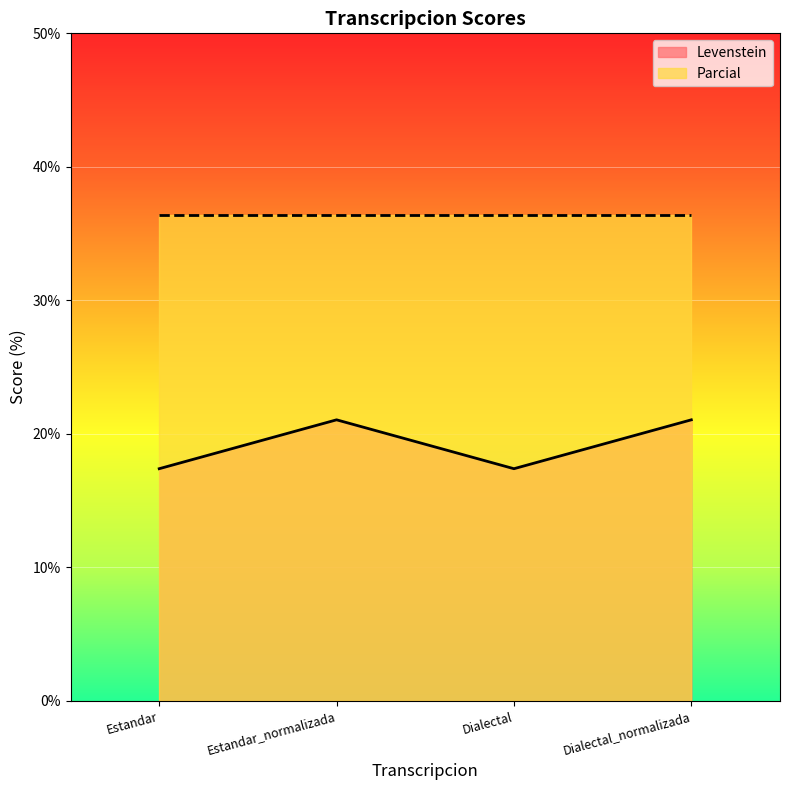

What is the change in value from Dialectal to Dialectal_normalizada?

+3.7